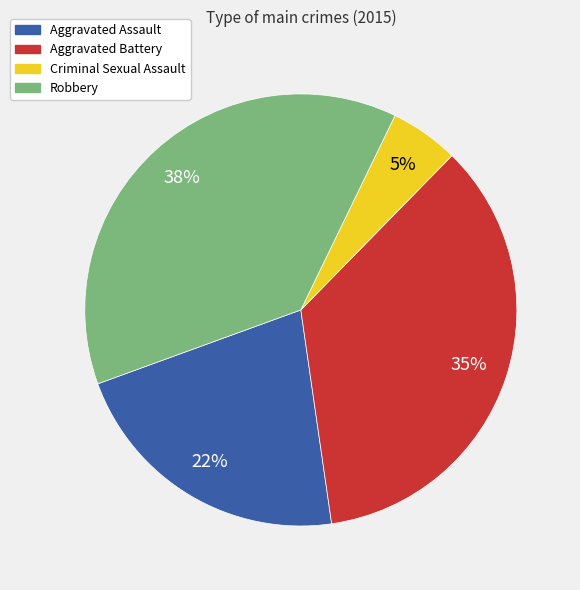

Rank the categories by value from lowest to highest.

Criminal Sexual Assault, Aggravated Assault, Aggravated Battery, Robbery